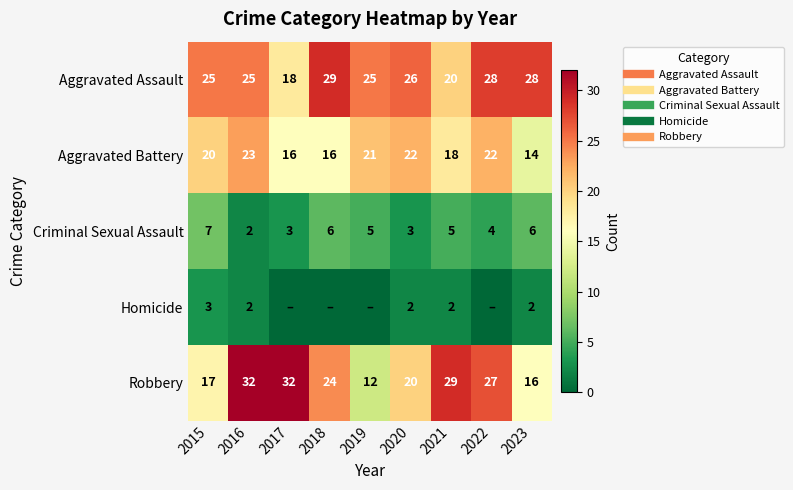

What is the spread (max minus min) of values at 2016?

30